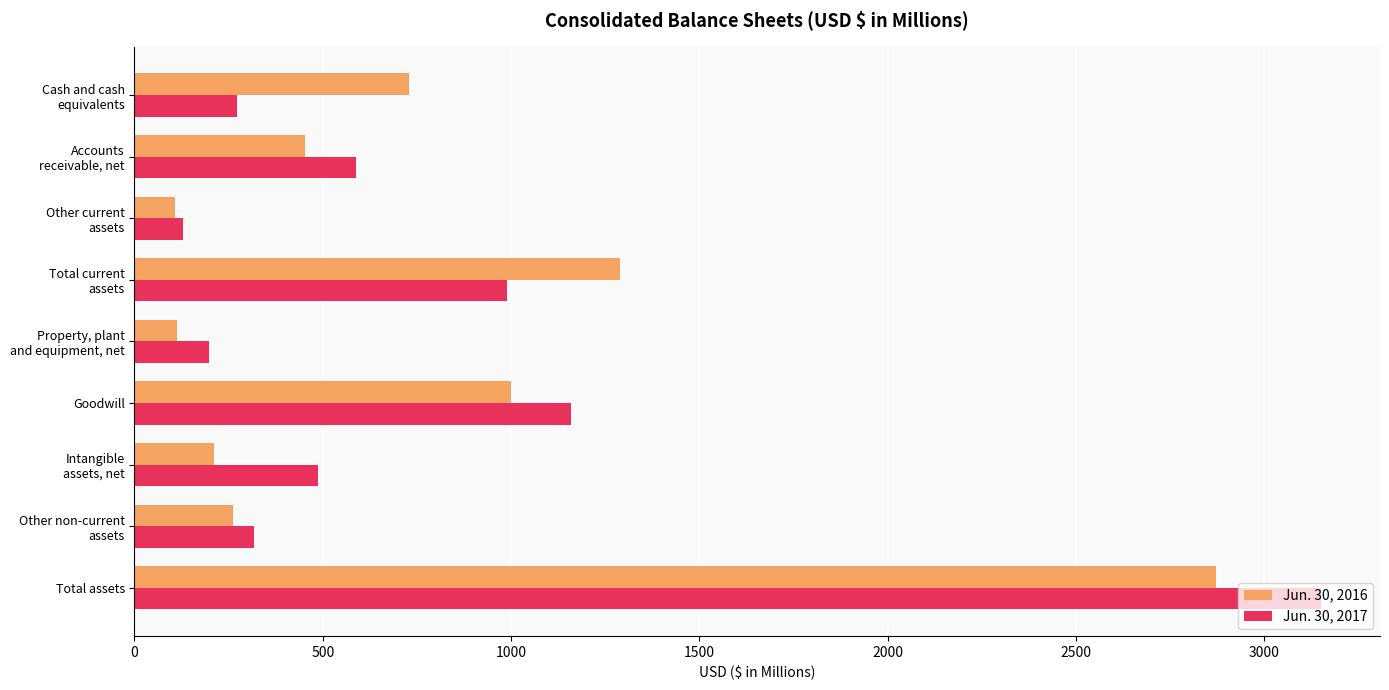

What is the average value of the Jun. 30, 2016 series?

781.6